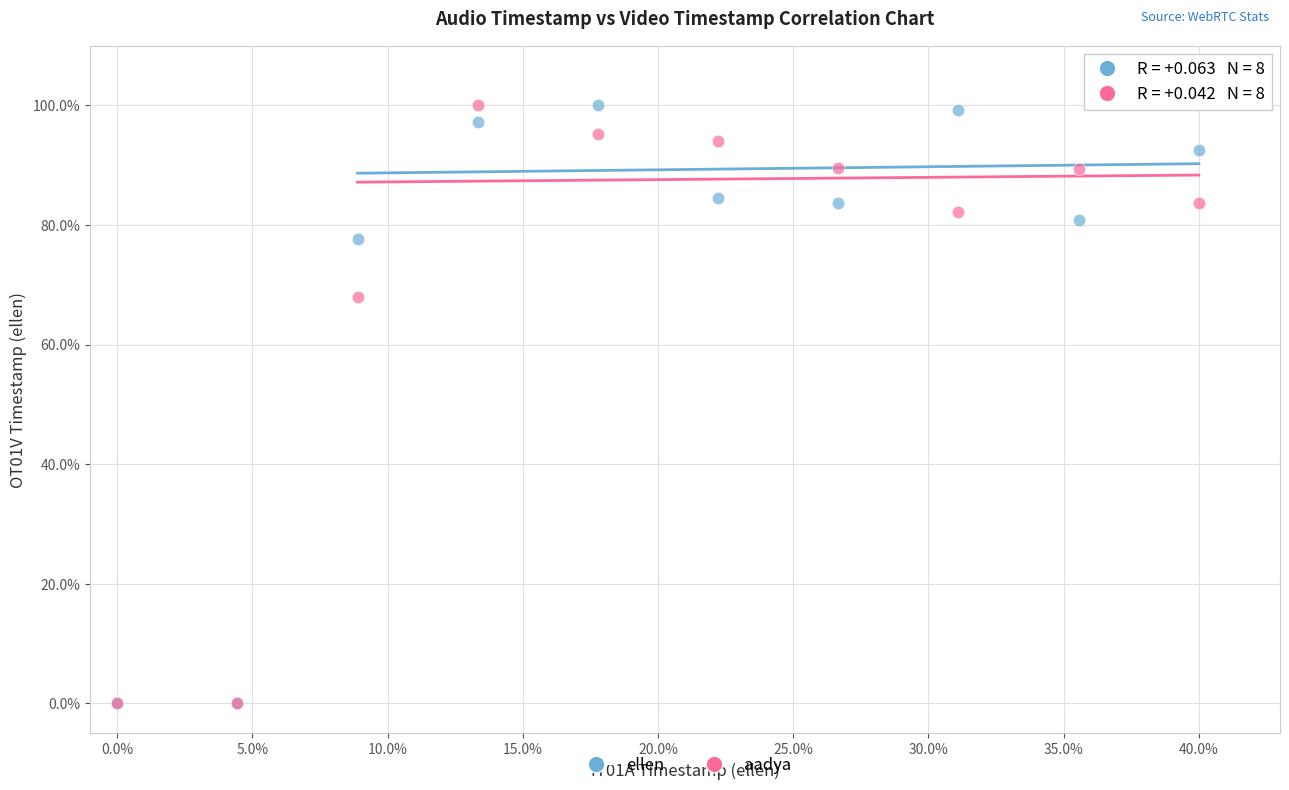

Across all series, what Y value is closest to 50?

67.9